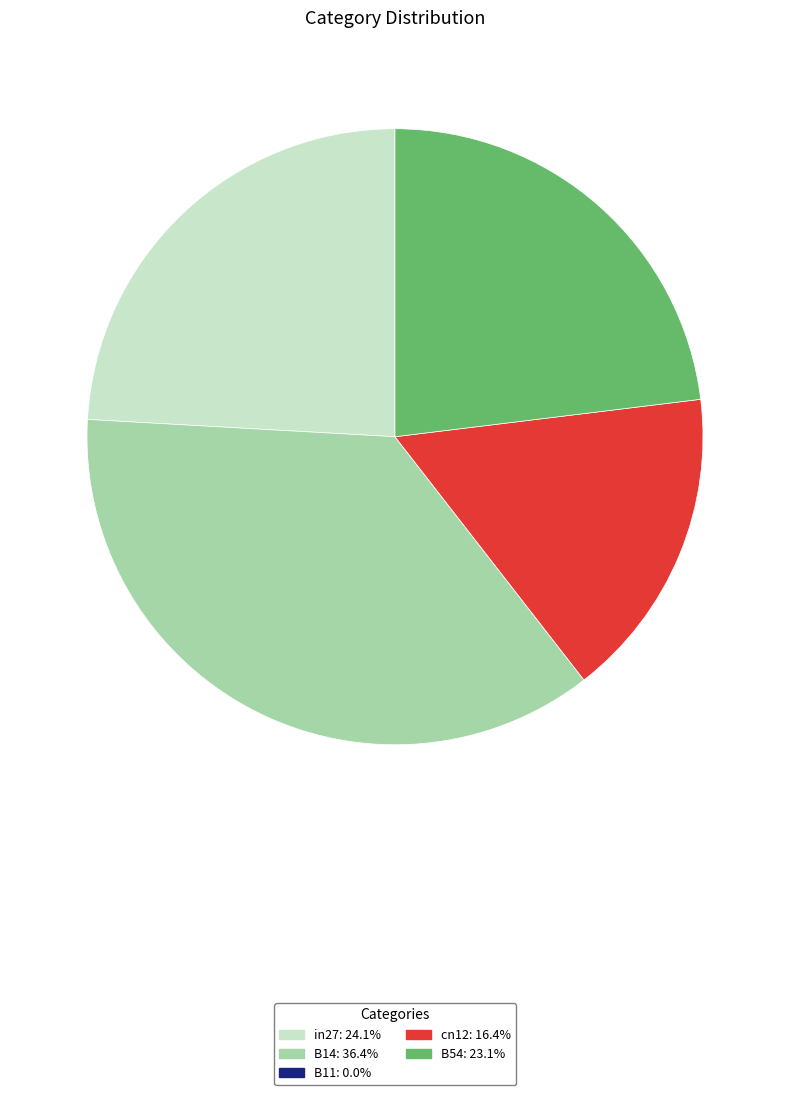

Combined, do cn12: 16.4% and in27: 24.1% account for over 50%?

No